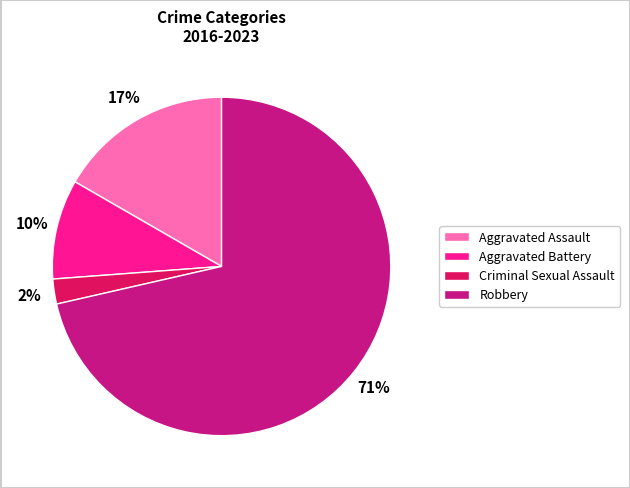

Combined, do Aggravated Assault and Robbery account for over 50%?

Yes